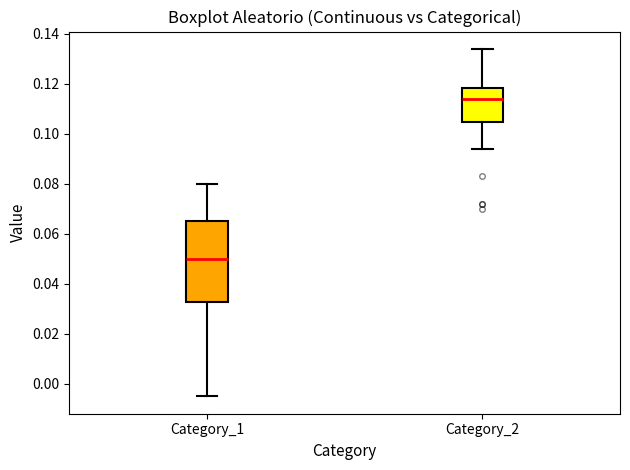

Reading left to right, transcribe this box plot: for each box, give where its median line is, the range the box spans, and where its two whiskers end, as read against the y-axis. The values are not printed on the chart, so give them approximately, as read against the axis.

Category_1: median 0.050, box 0.032 to 0.066, whiskers -0.004 to 0.080
Category_2: median 0.114, box 0.104 to 0.118, whiskers 0.094 to 0.134